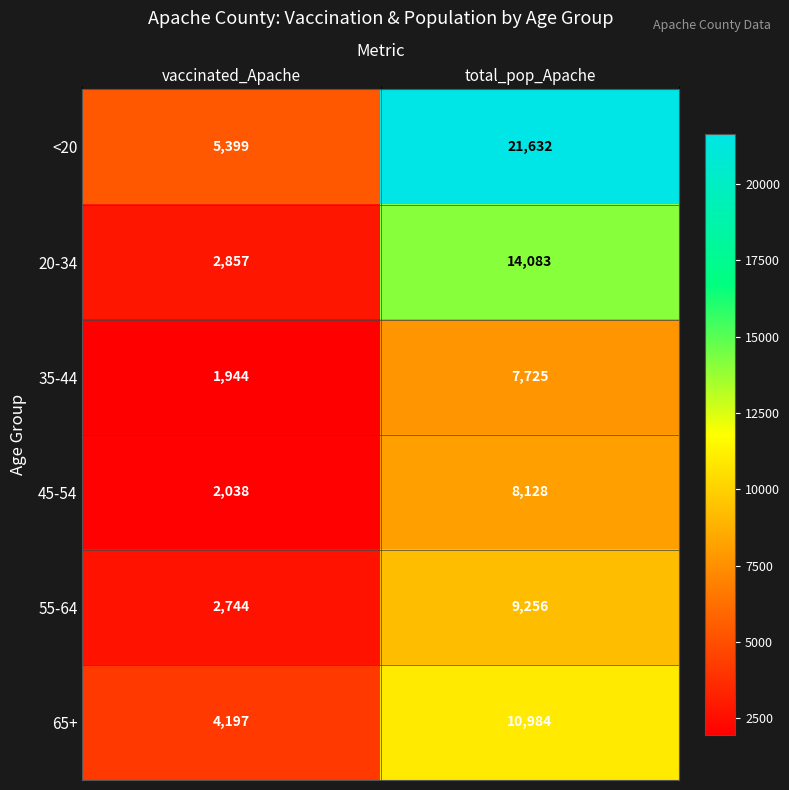

Which category has the highest value in the 55-64 series?

total_pop_Apache